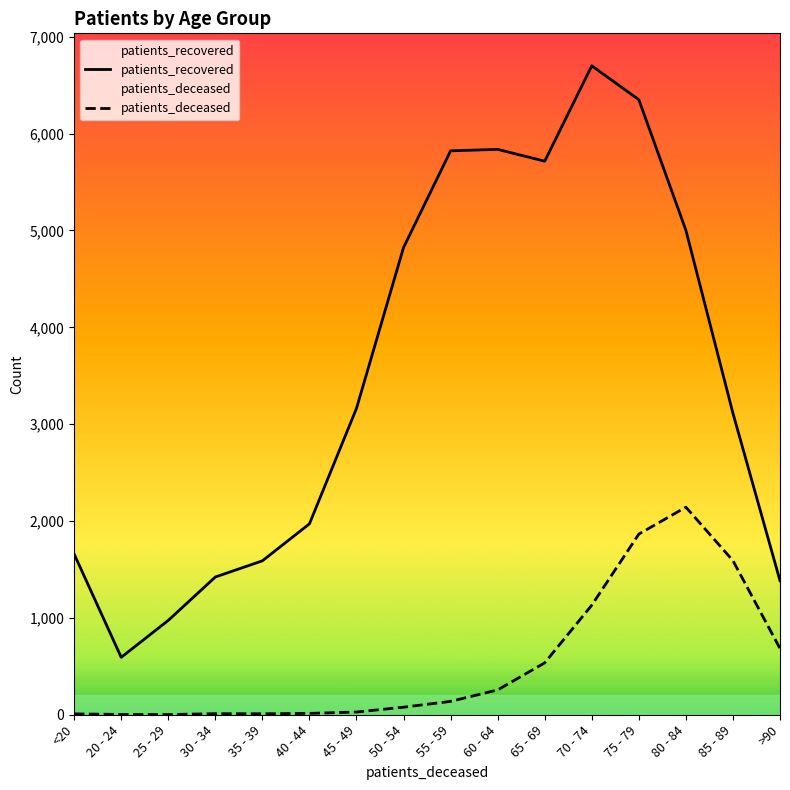

What is the sum of all patients_recovered values?

56118